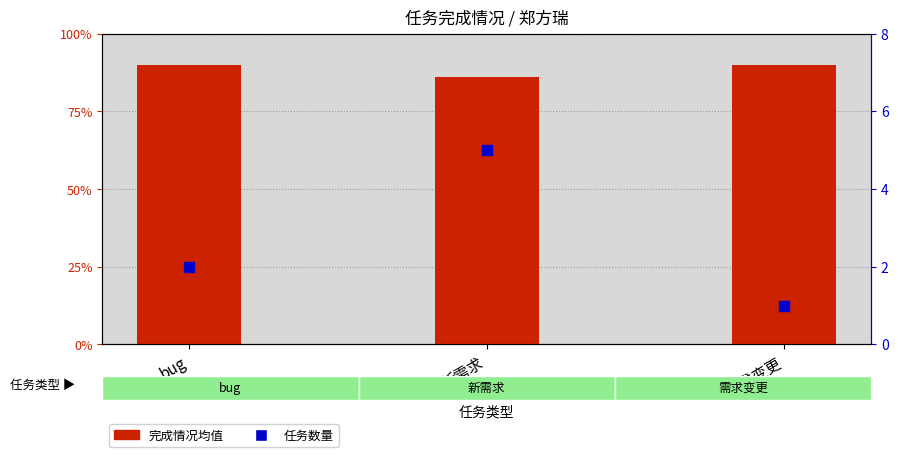

Which series has the largest total across all categories?

完成情况均值